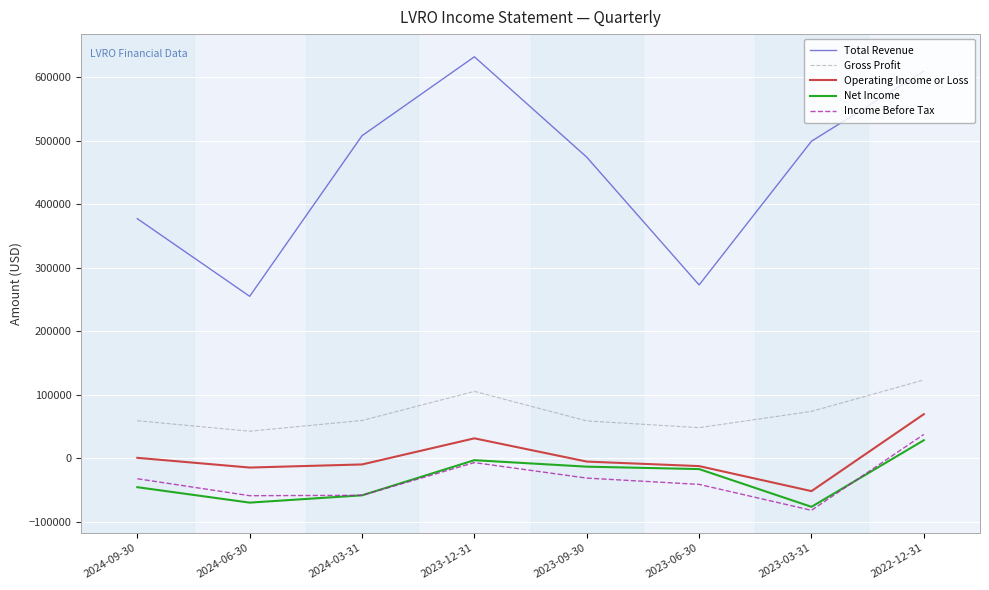

At which label is Total Revenue closest to 443300?

2023-09-30